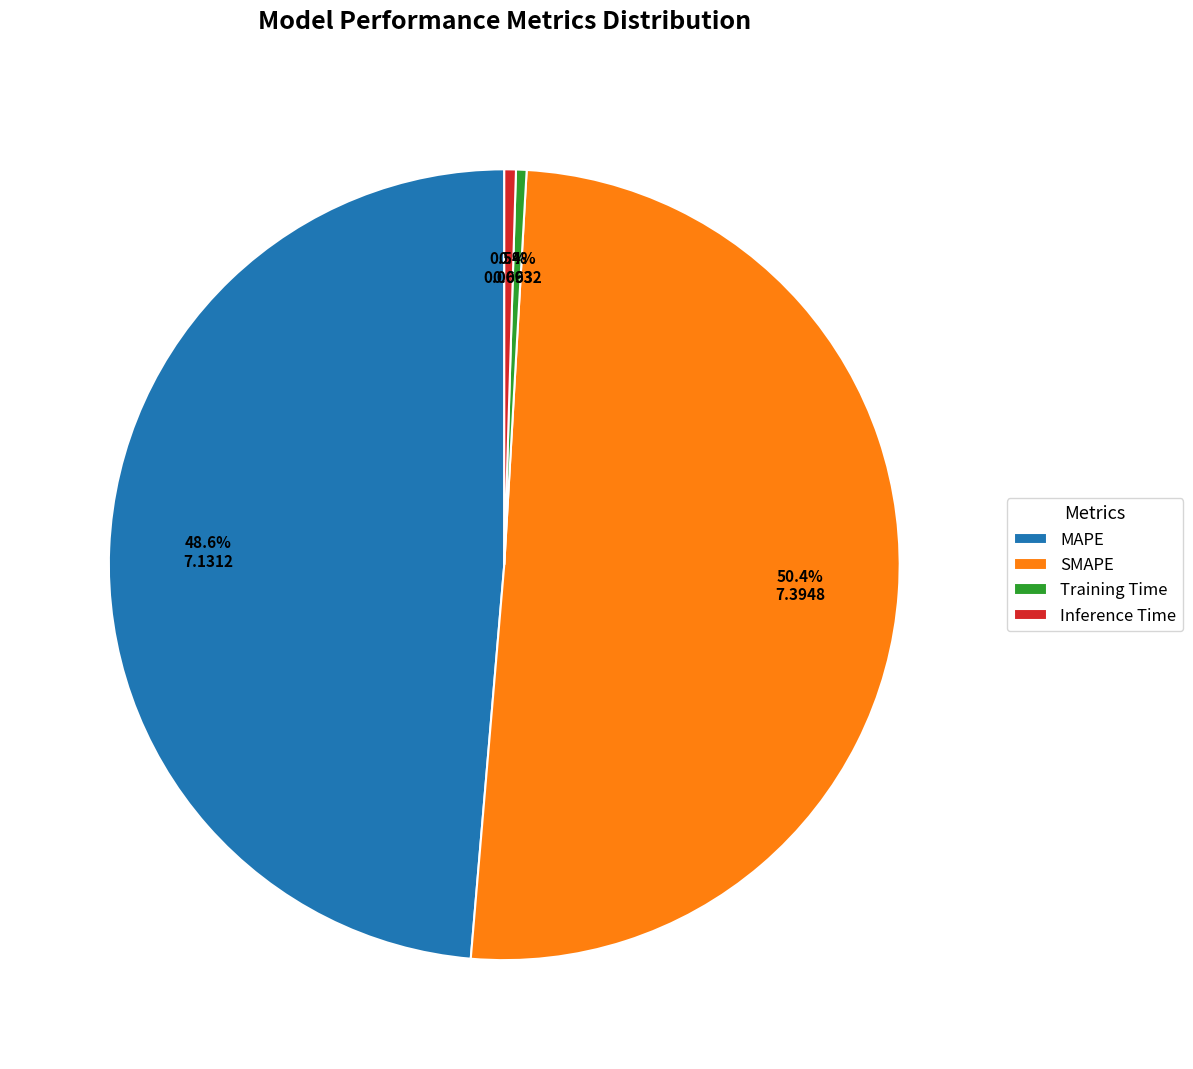

To the nearest percent, what is the average slice percentage?

25%